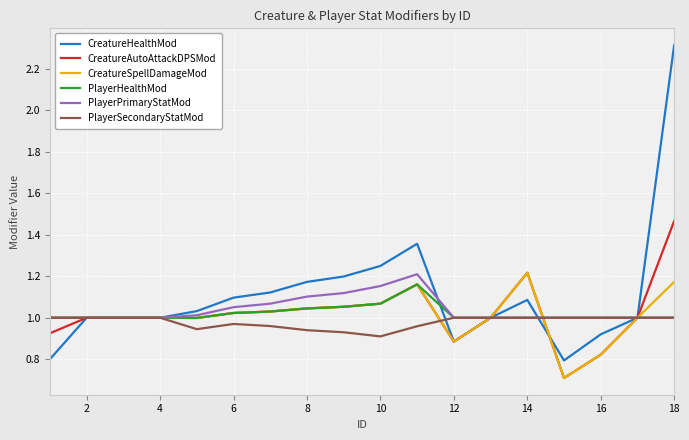

What is the smallest value displayed?

0.7